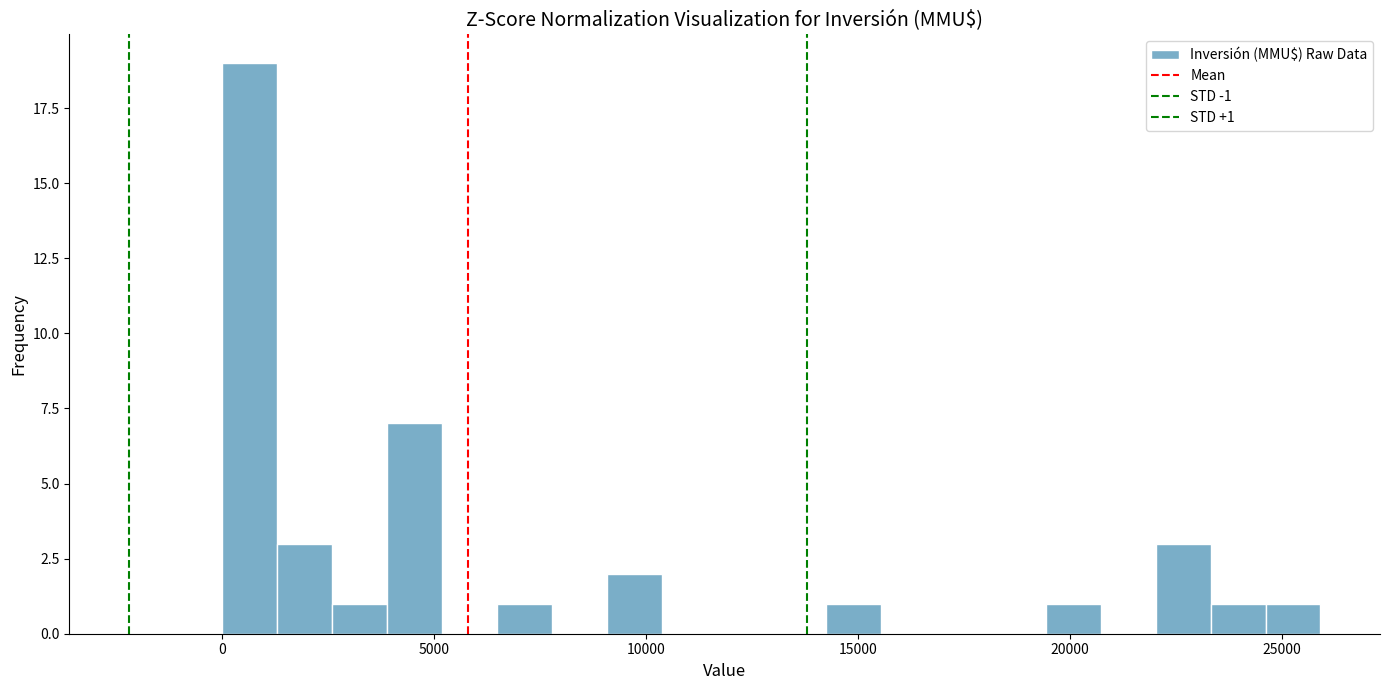

Around what value on the x-axis is the tallest bar? Give the approximate position of its centre, as read against the axis.

500